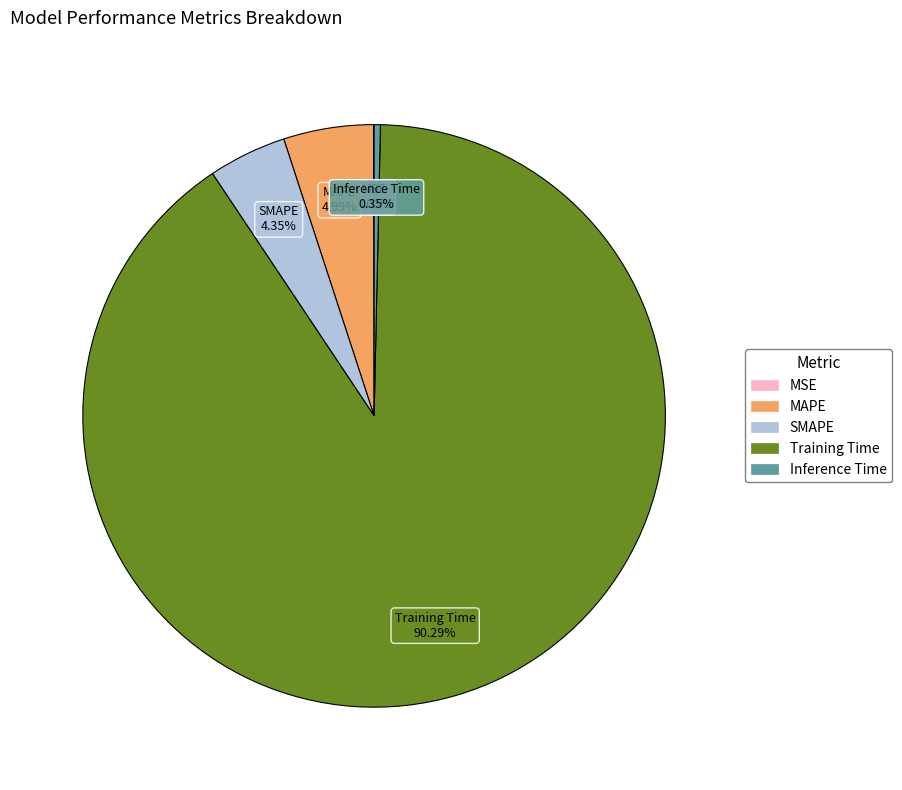

Between MAPE and Inference Time, which is larger?

MAPE